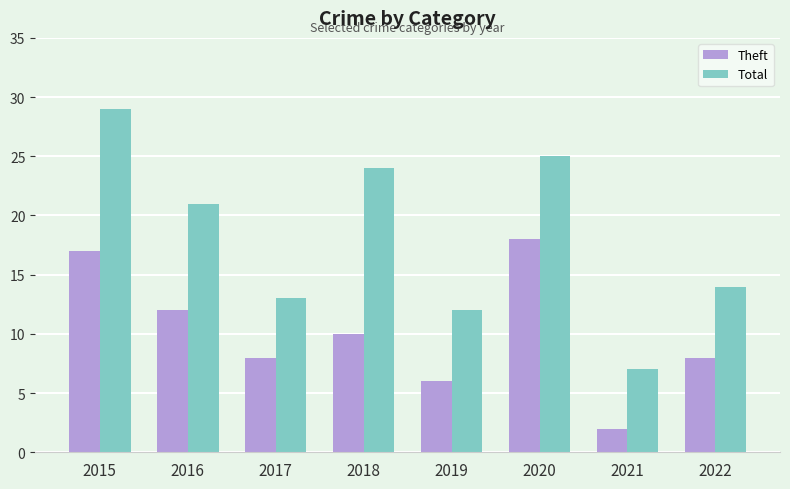

Reading right to left, list all the values displayed in this chart.

Theft: 2022=8	2021=2	2020=18	2019=6	2018=10	2017=8	2016=12	2015=17
Total: 2022=14	2021=7	2020=25	2019=12	2018=24	2017=13	2016=21	2015=29